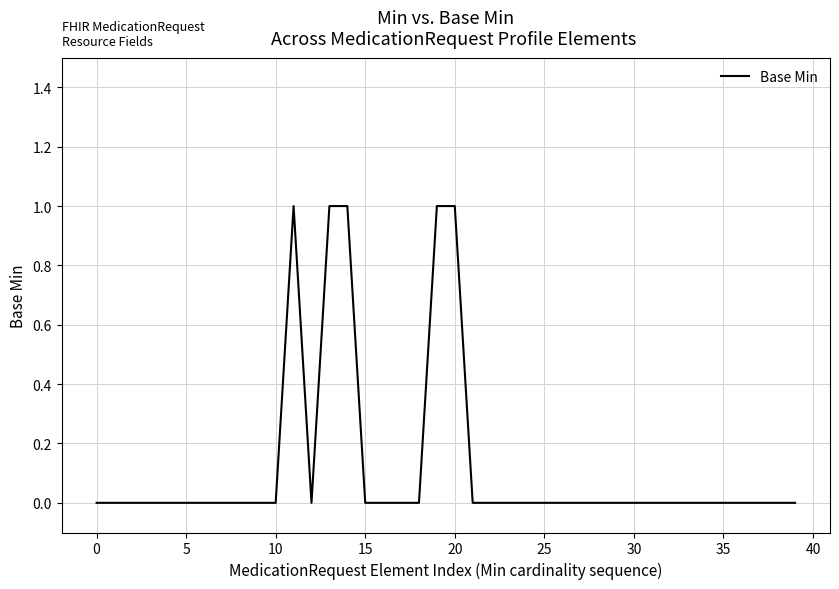

Reading left to right, transcribe all the data shown in this chart.

0	0	0	0	0	0	0	0	0	0	0	1	0	1	1	0	0	0	0	1	1	0	0	0	0	0	0	0	0	0	0	0	0	0	0	0	0	0	0	0